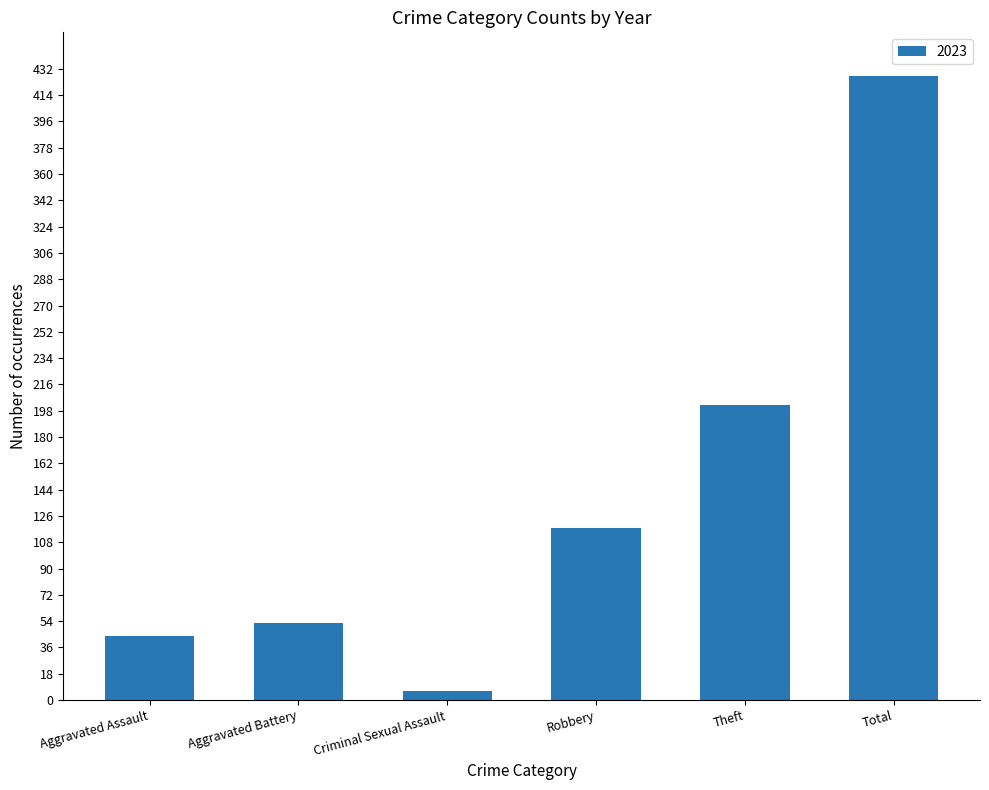

What position from the right is Total?

1